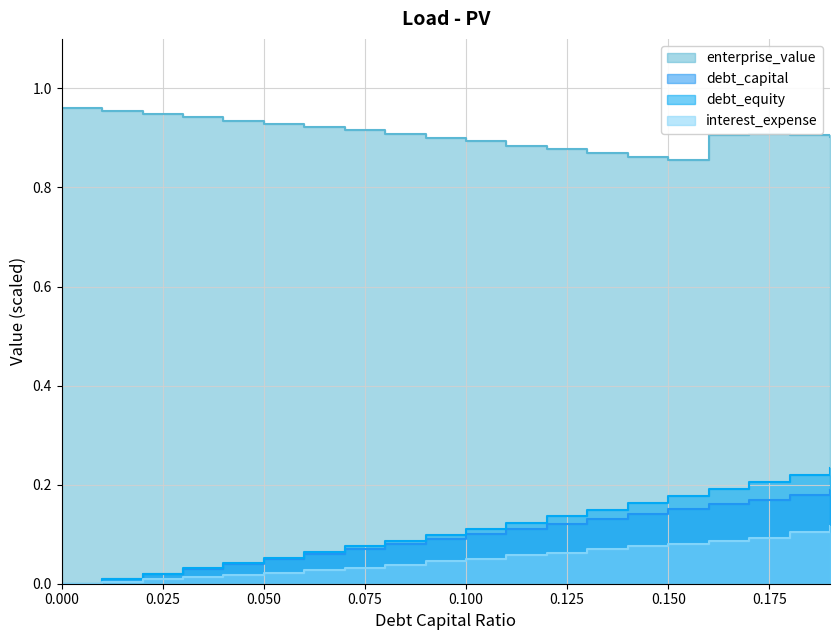

How many interior local peaks does the enterprise_value_scaled series have?

1